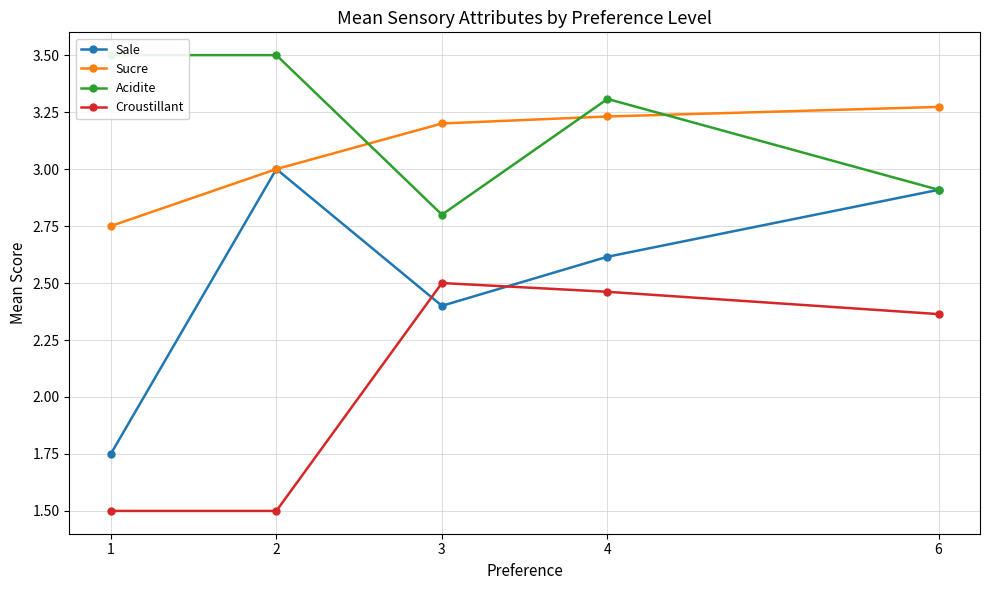

Which label corresponds to the smallest value in the chart?

1